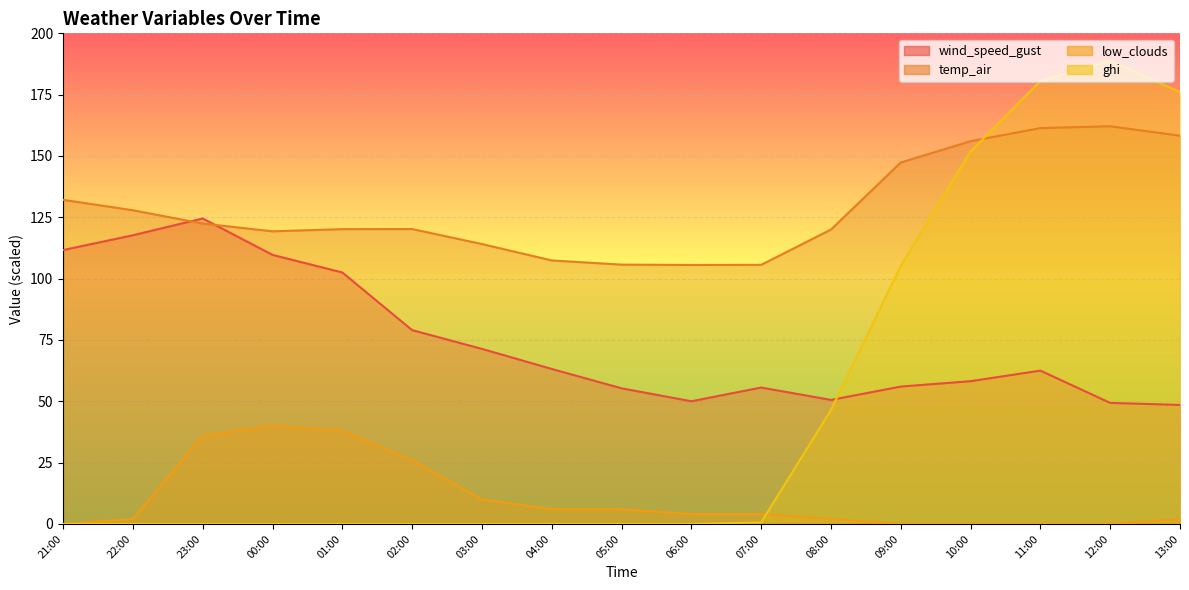

Is it true that ghi equals 97.3 at 22:00?

False